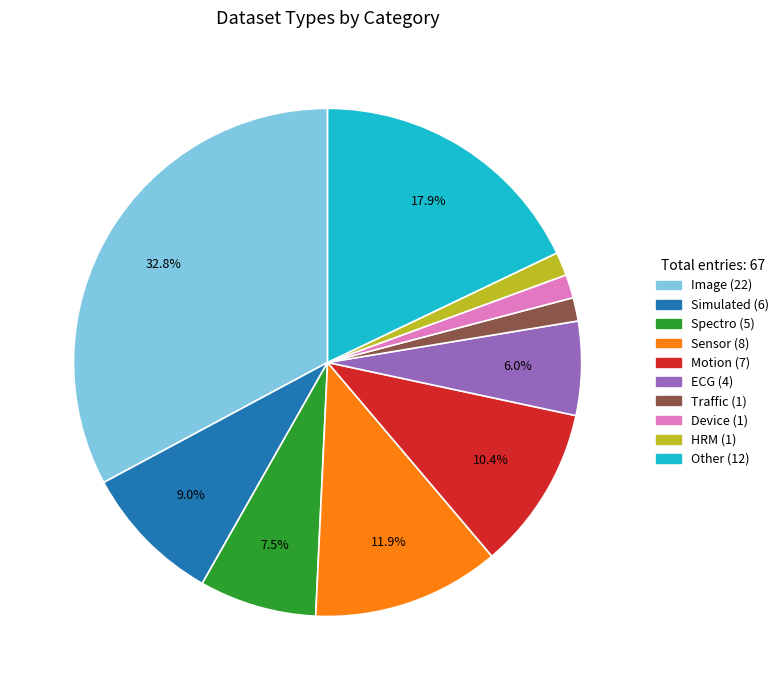

What is the ratio of the value at Device to the value at Motion?

0.1